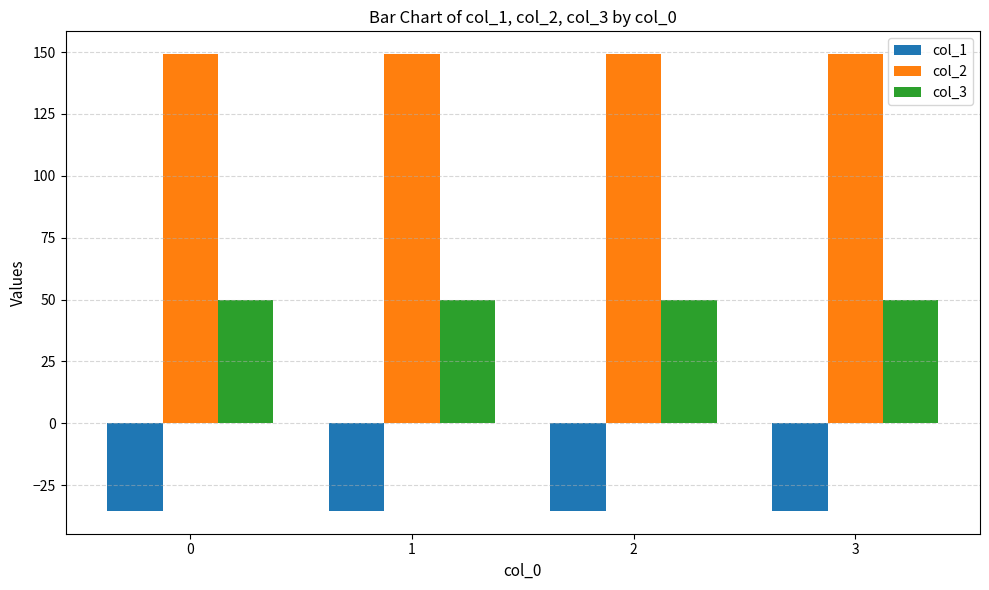

Is the value of col_3 at 2 greater than the value of col_1 at 3?

Yes